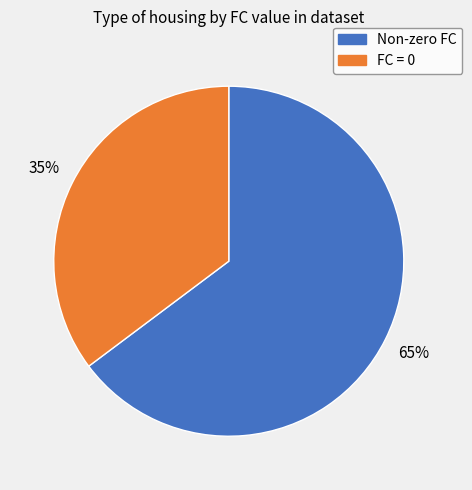

Does any single category account for the majority?

Yes